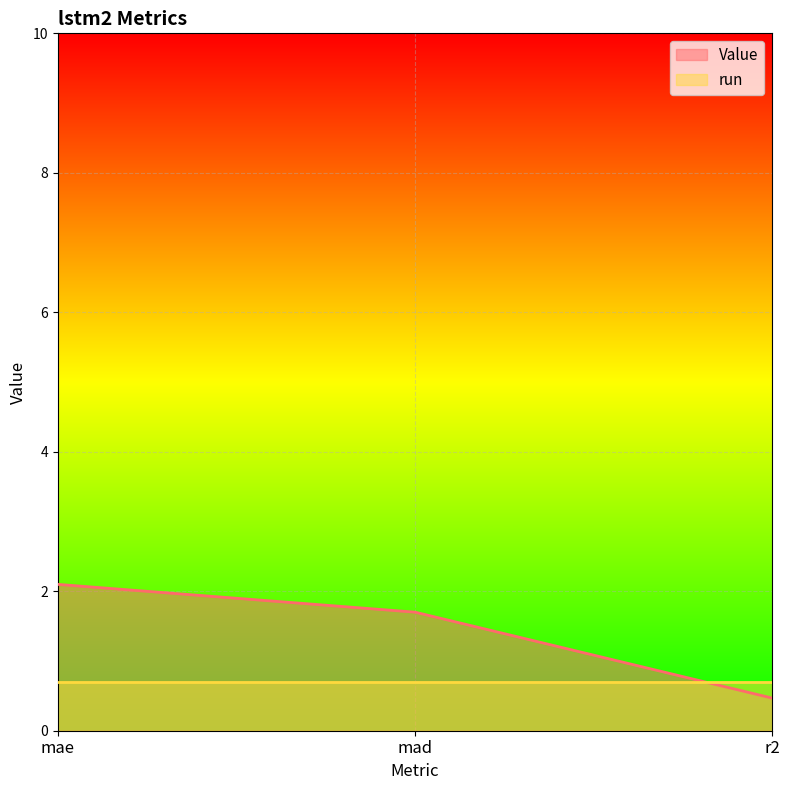

What is the smallest value displayed?

0.5